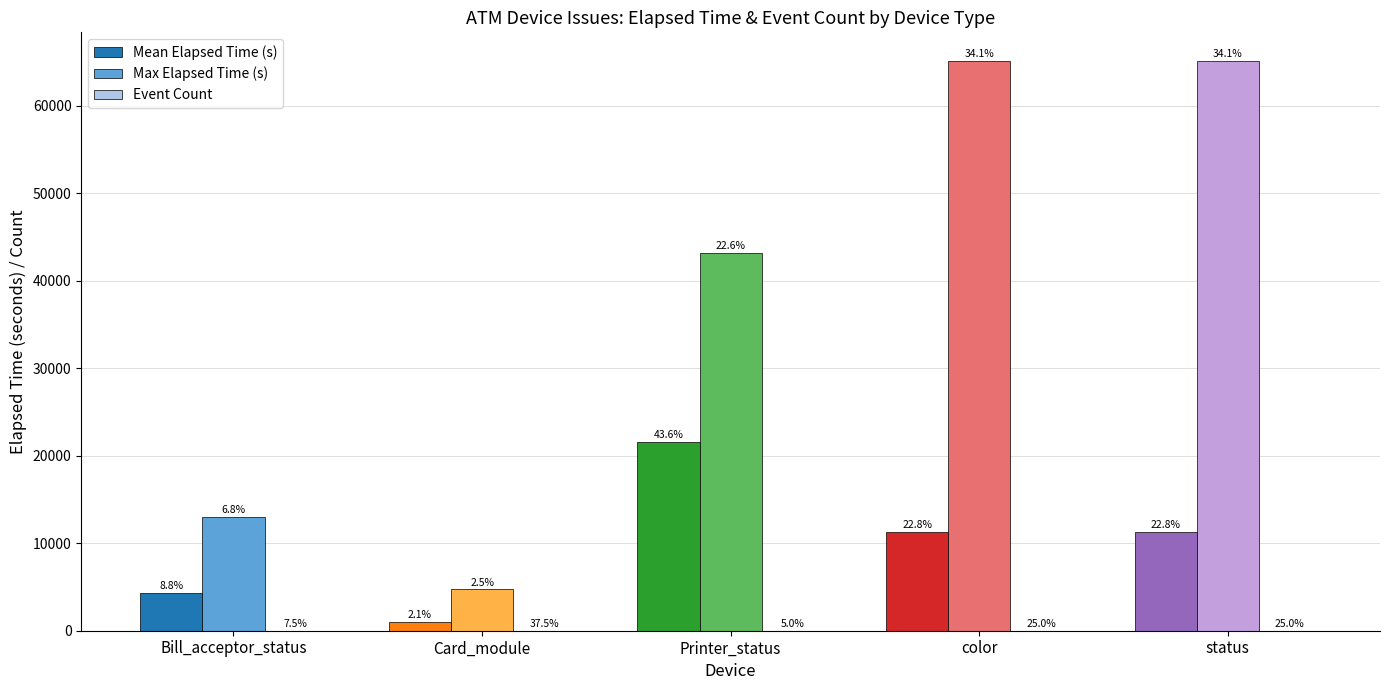

Rank the categories by Event Count value from lowest to highest.

Printer_status, Bill_acceptor_status, color, status, Card_module